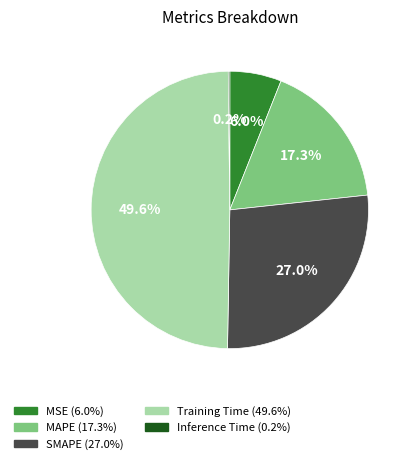

Does MAPE account for over 50% of the chart?

No